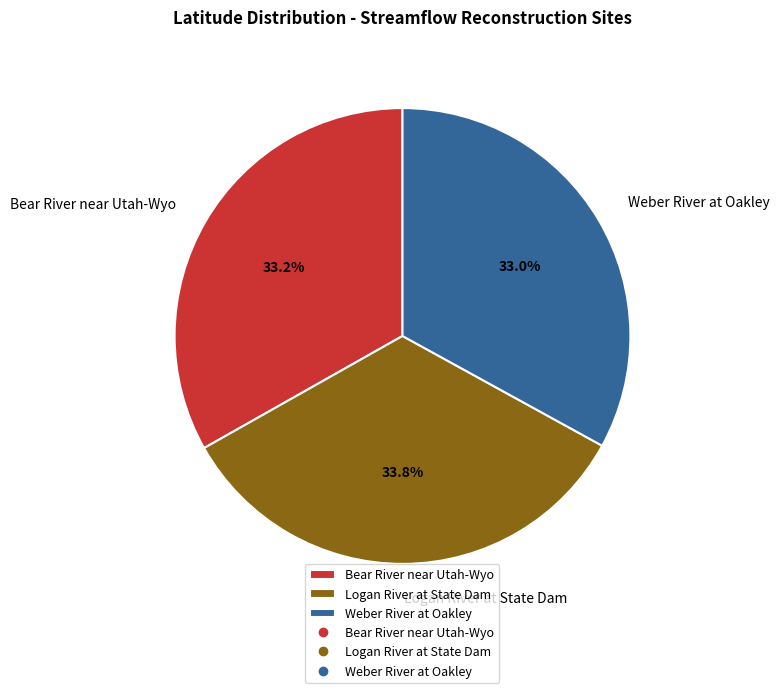

Do Bear River near Utah-Wyo and Logan River at State Dam together represent more than half of the pie?

Yes